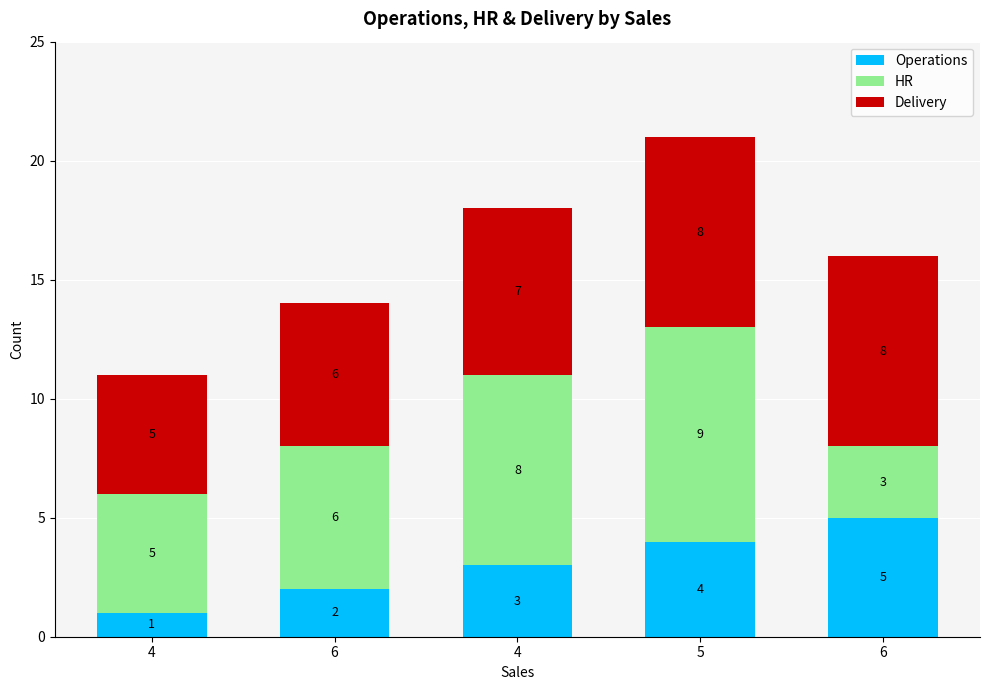

How many Operations values are between 2 and 4?

3